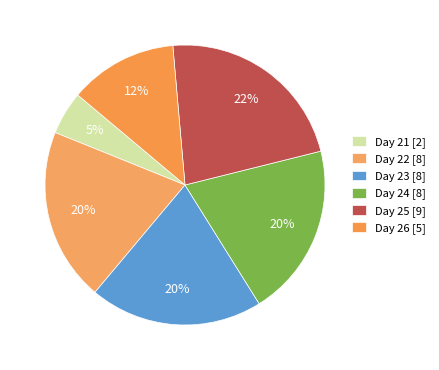

Which category has the biggest portion of the pie?

Day 25 [9]